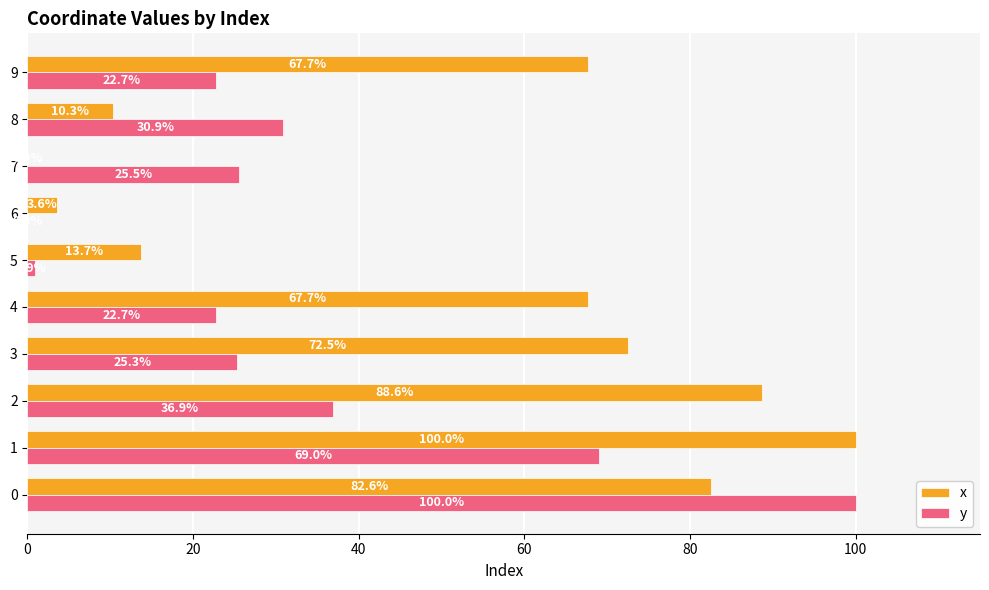

What is the maximum value shown in the chart?

100.0